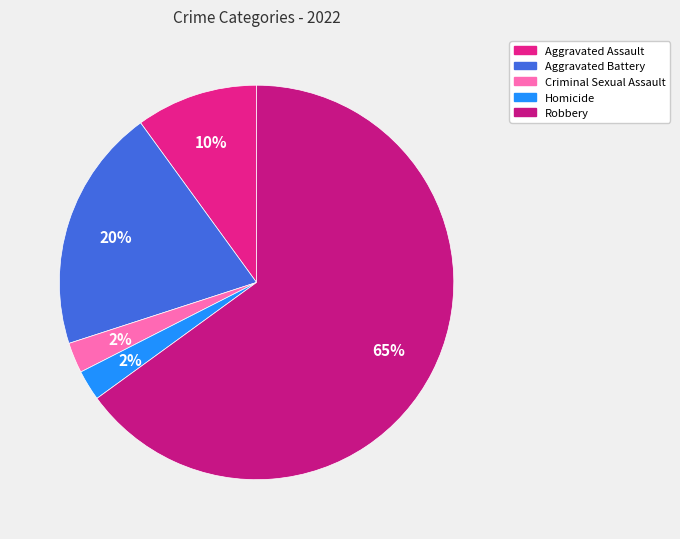

Which slice represents more than half of the pie?

Robbery